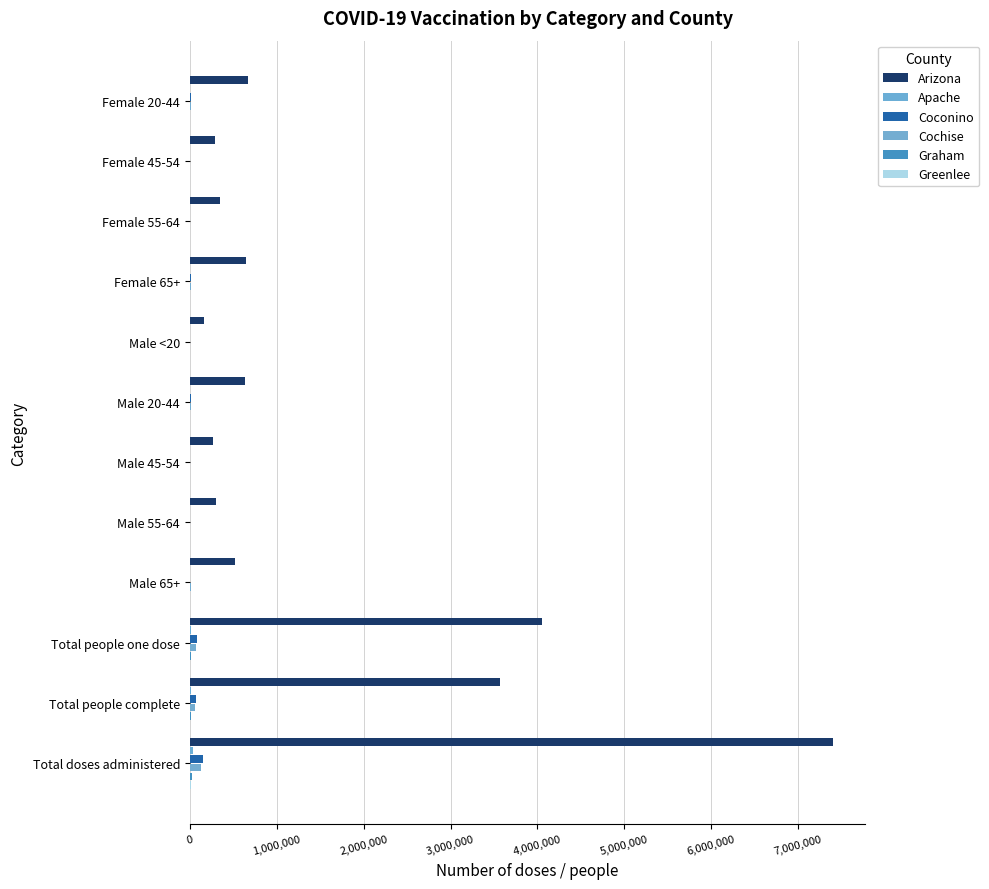

How many distinct data groups are displayed?

6